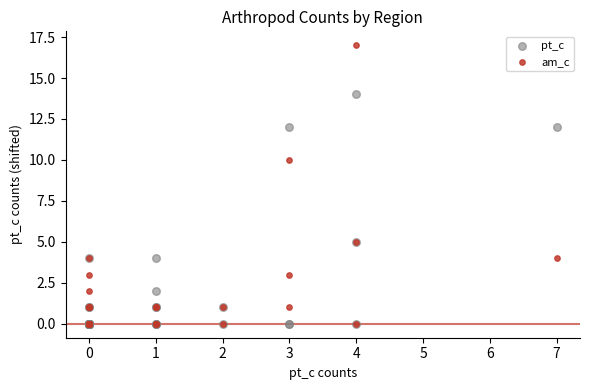

What are all the series names shown in the legend?

pt_c, am_c